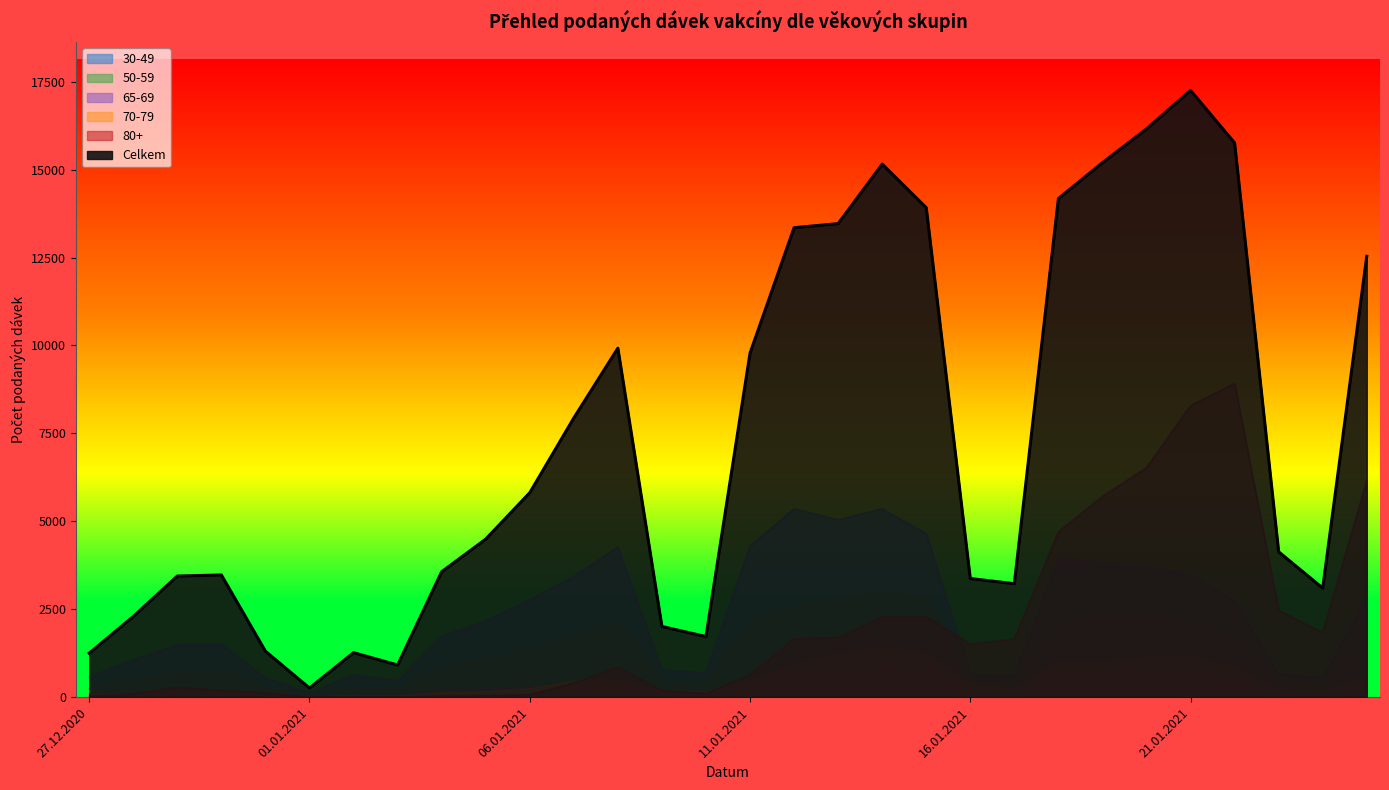

The value of 65-69 at 20.01.2021 is 1090. True or false?

False